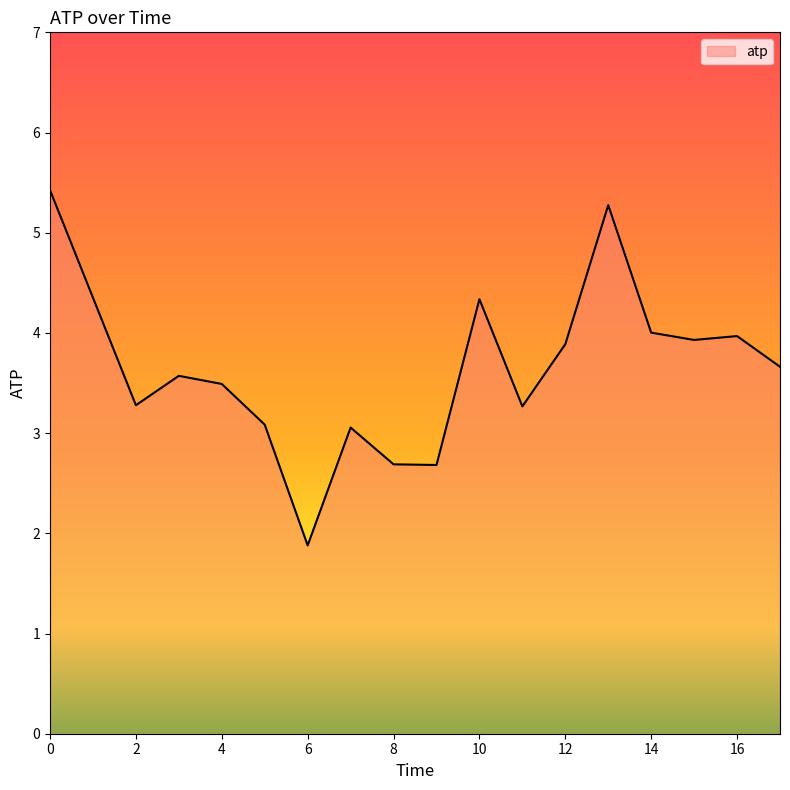

Count the number of values greater than 3.

14